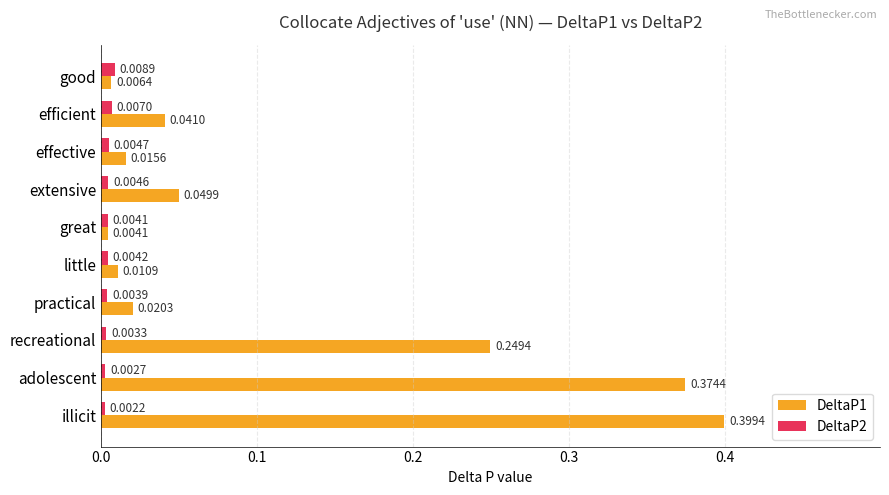

At which category does the chart reach its peak across all series?

illicit